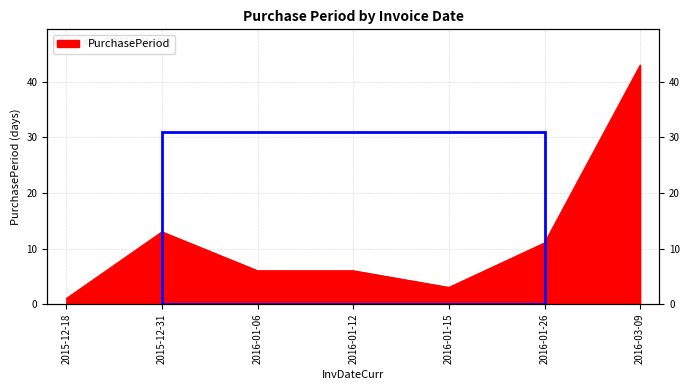

What position from the left is 2016-01-26?

6